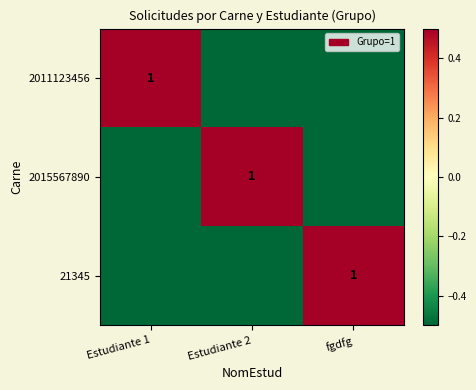

The 21345 series shows 0.3 at fgdfg. True or false?

False